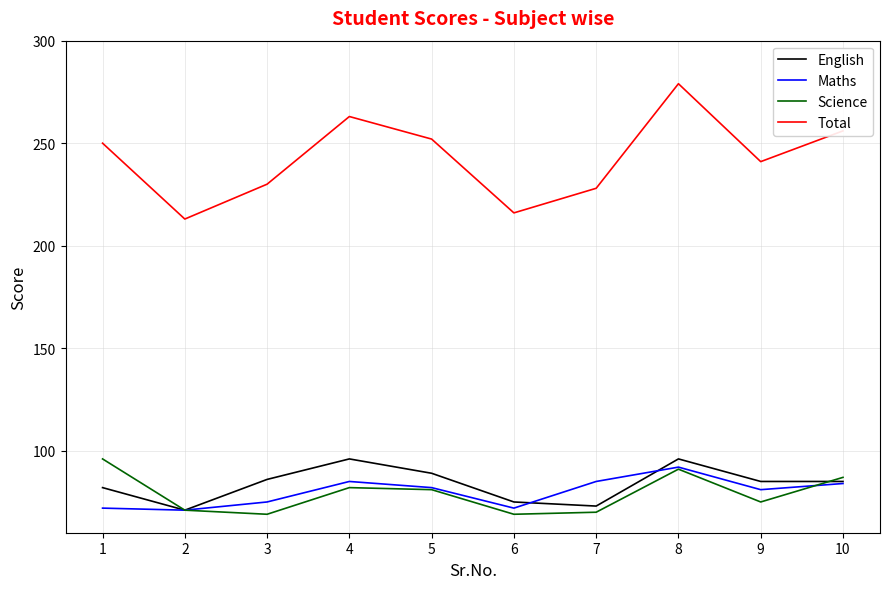

Which series has the widest spread of values?

Total